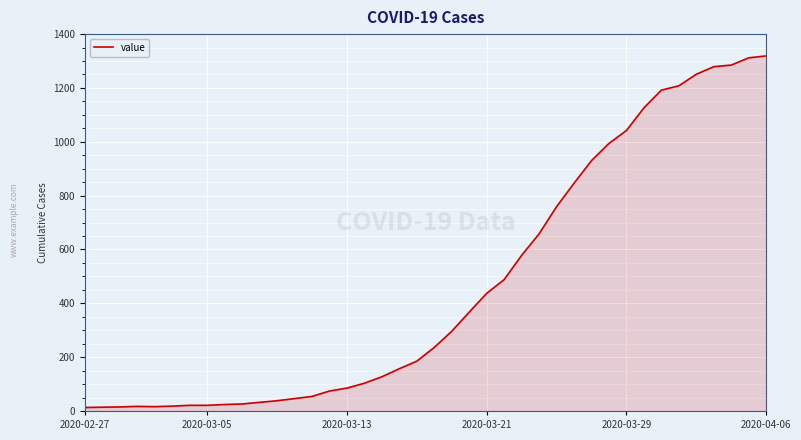

What is the difference between the maximum and minimum values?

1306